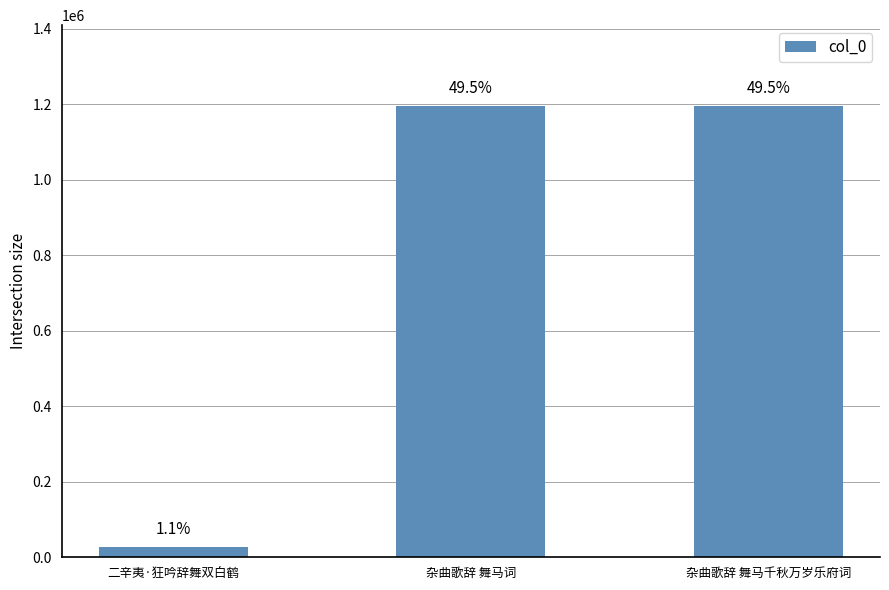

Are the bars horizontal?

No